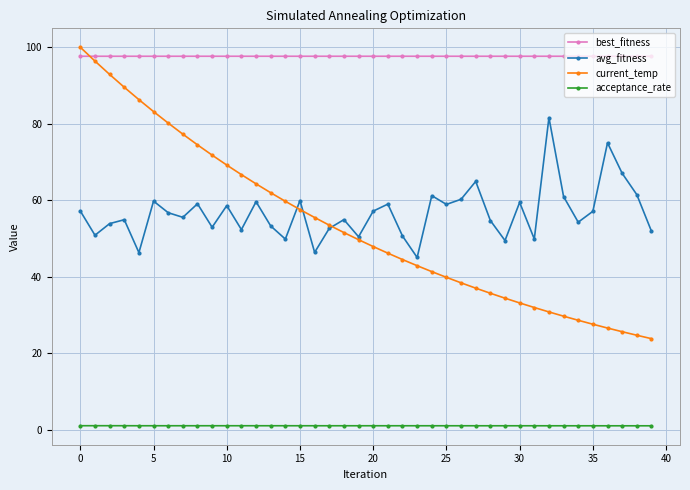

Which series has the largest range (max minus min)?

current_temp